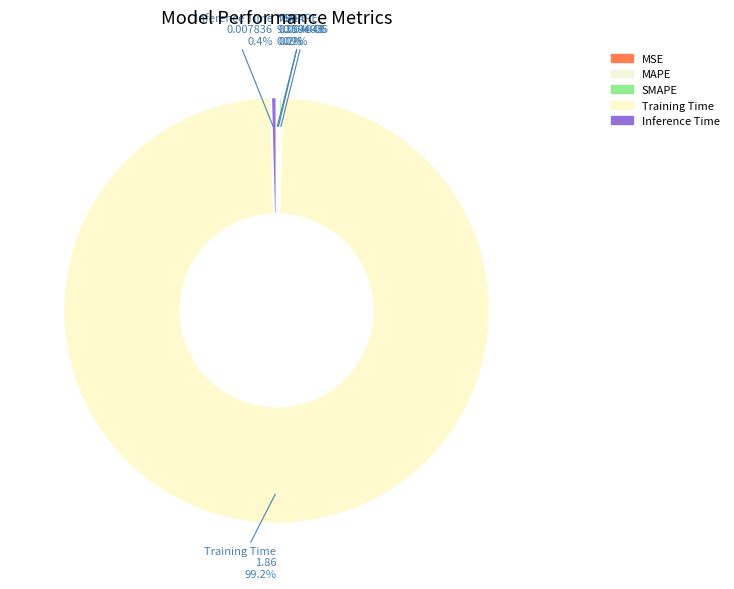

The MAPE slice represents 0% of the pie. True or false?

True